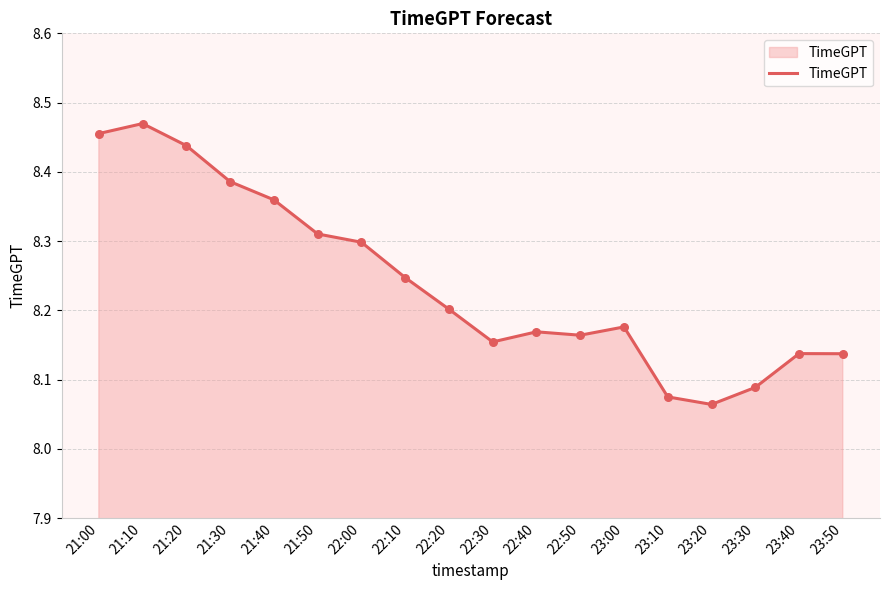

Approximately how many times larger is the value at 21:00 compared to 21:30?

1.0